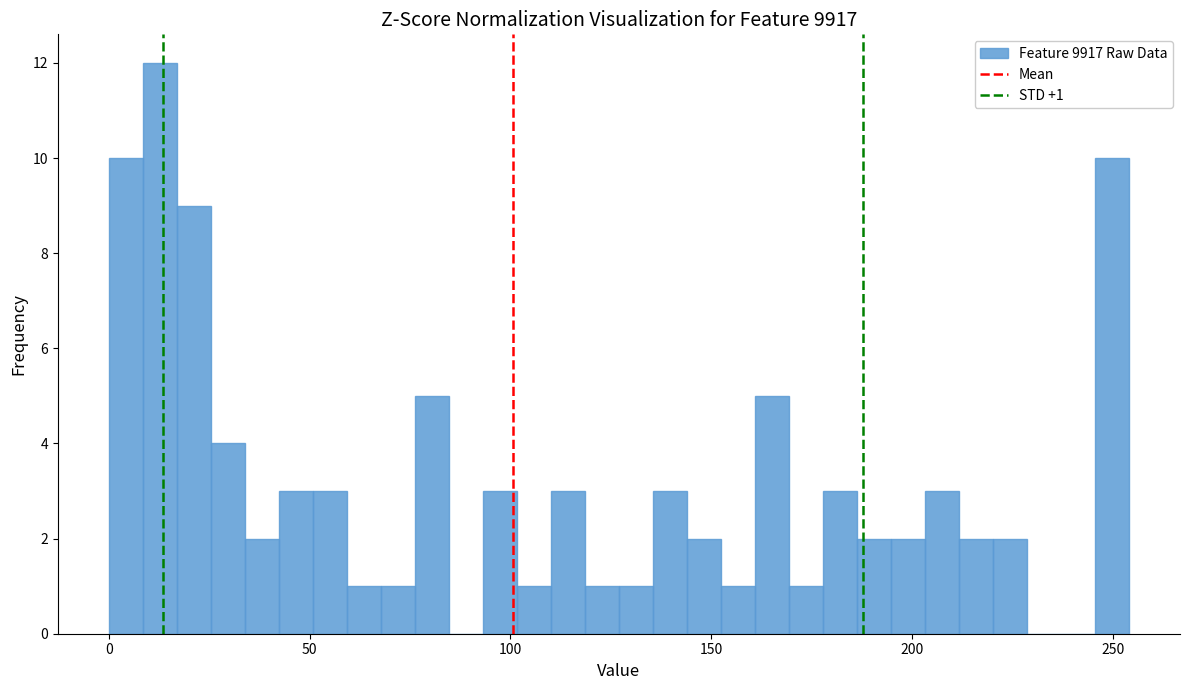

Around what value on the x-axis is the tallest bar? Give the approximate position of its centre, as read against the axis.

15